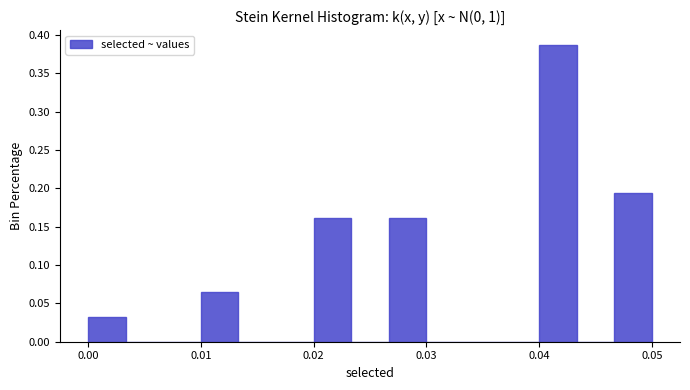

Around what value on the x-axis is the tallest bar? Give the approximate position of its centre, as read against the axis.

0.042